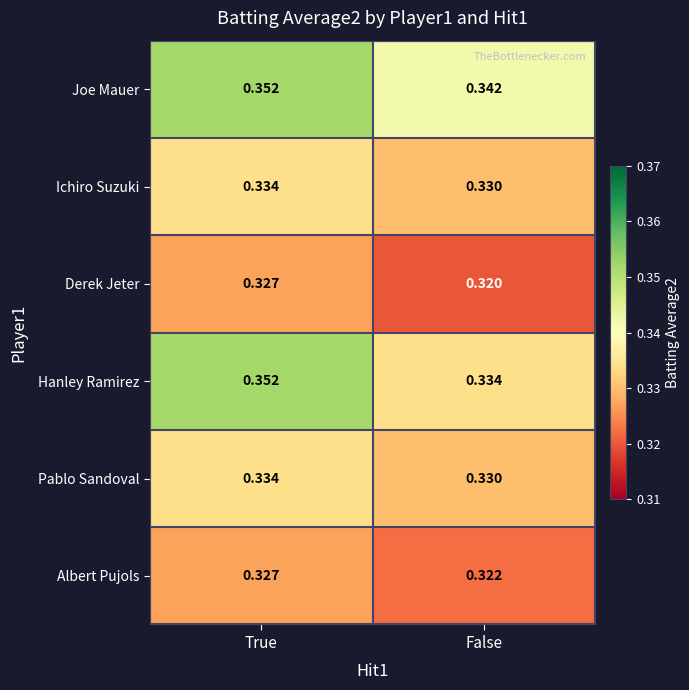

Which series has the largest range (max minus min)?

Hanley Ramirez